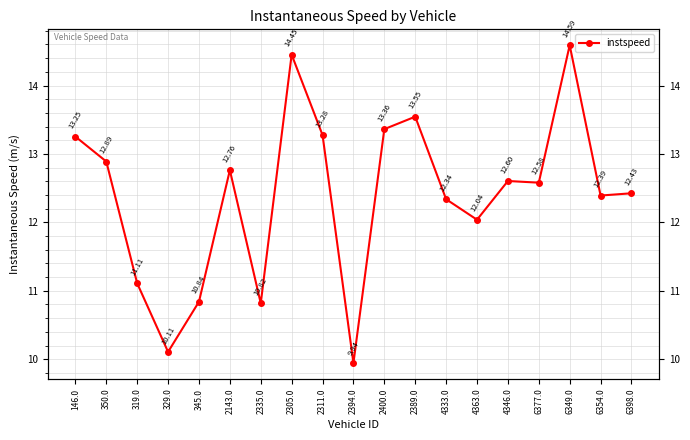

How many data points are above 12?

14